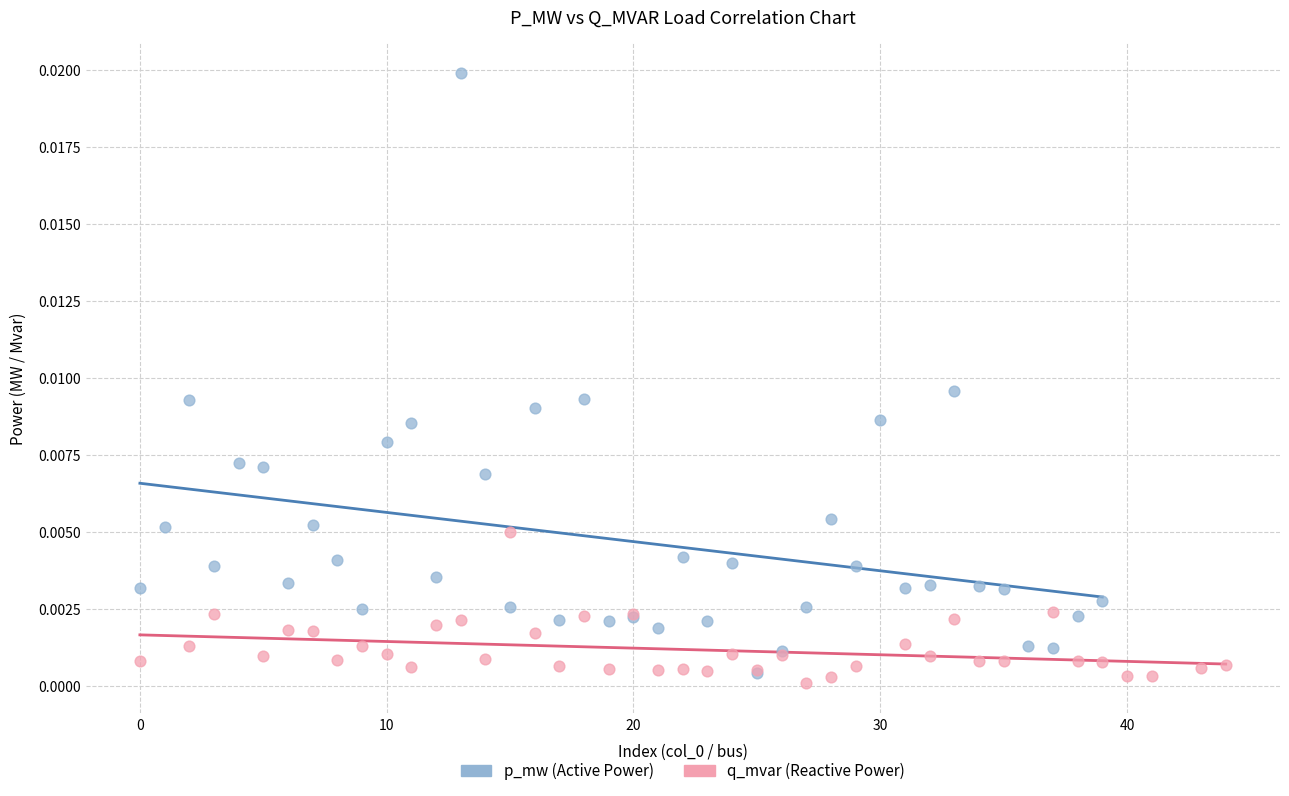

Which series has the widest spread of Y values?

p_mw (Active Power)